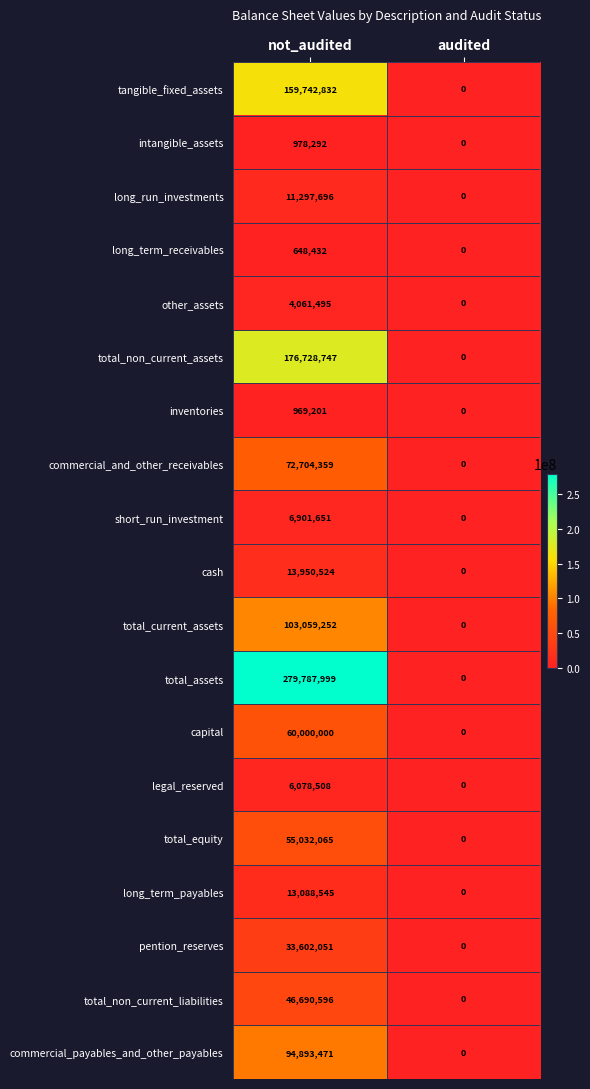

True or false: intangible_assets has a value of 0 at audited.

True